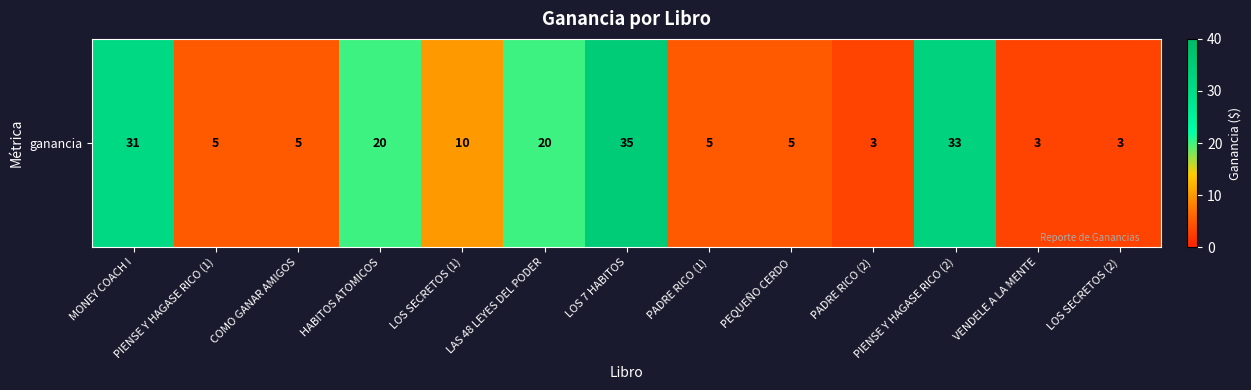

List the labels in order of value, largest first.

LOS 7 HABITOS, PIENSE Y HAGASE RICO (2), MONEY COACH I, HABITOS ATOMICOS, LAS 48 LEYES DEL PODER, LOS SECRETOS (1), PIENSE Y HAGASE RICO (1), COMO GANAR AMIGOS, PADRE RICO (1), PEQUEÑO CERDO, PADRE RICO (2), VENDELE A LA MENTE, LOS SECRETOS (2)